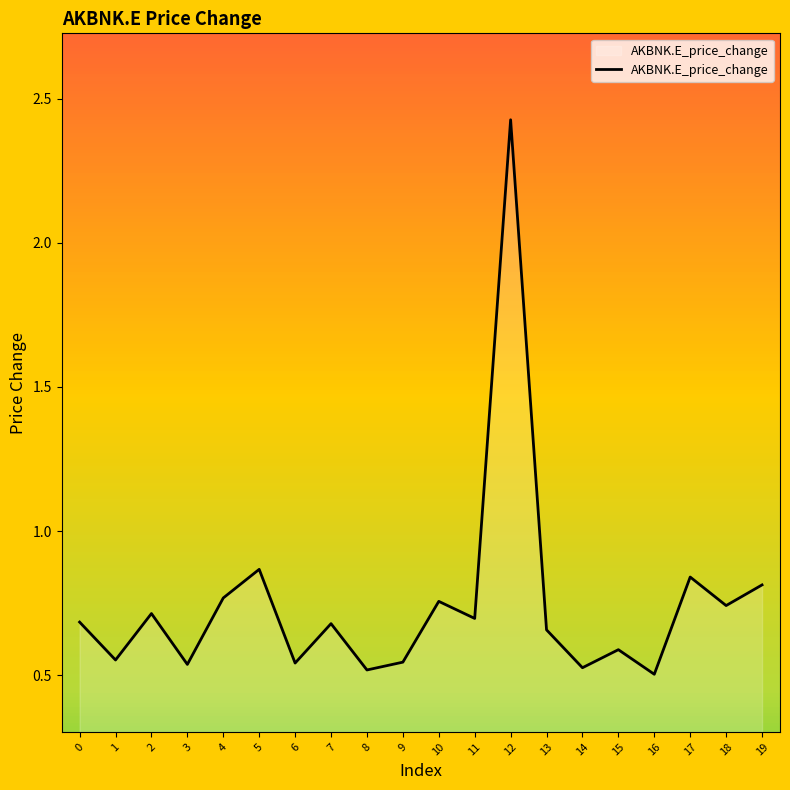

What is the sum of all values?

15.0